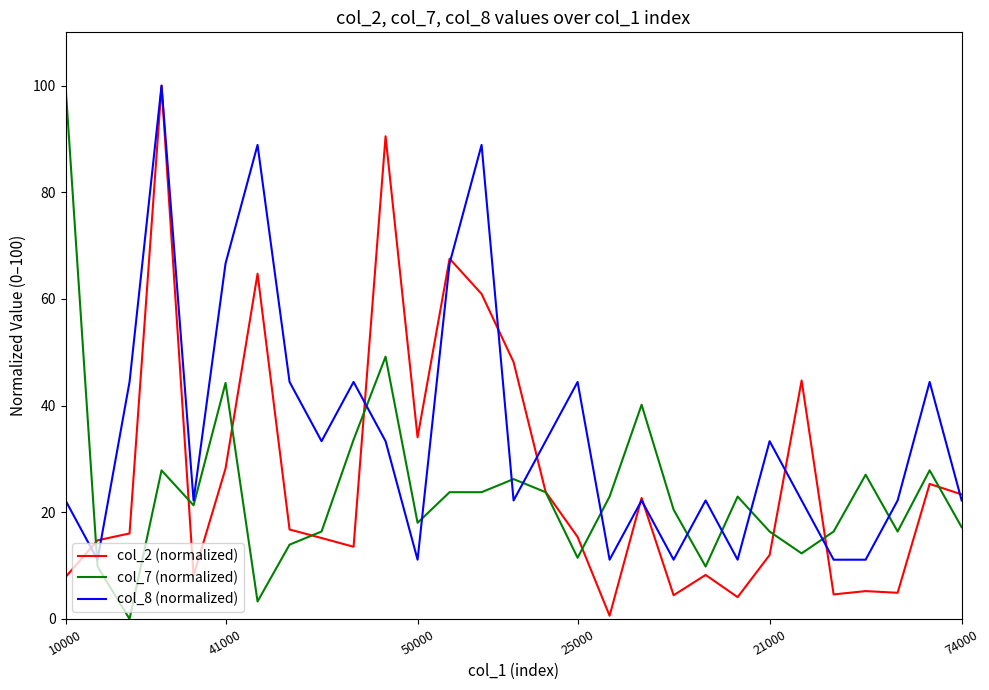

Which series has the largest total across all categories?

col_8 (normalized)